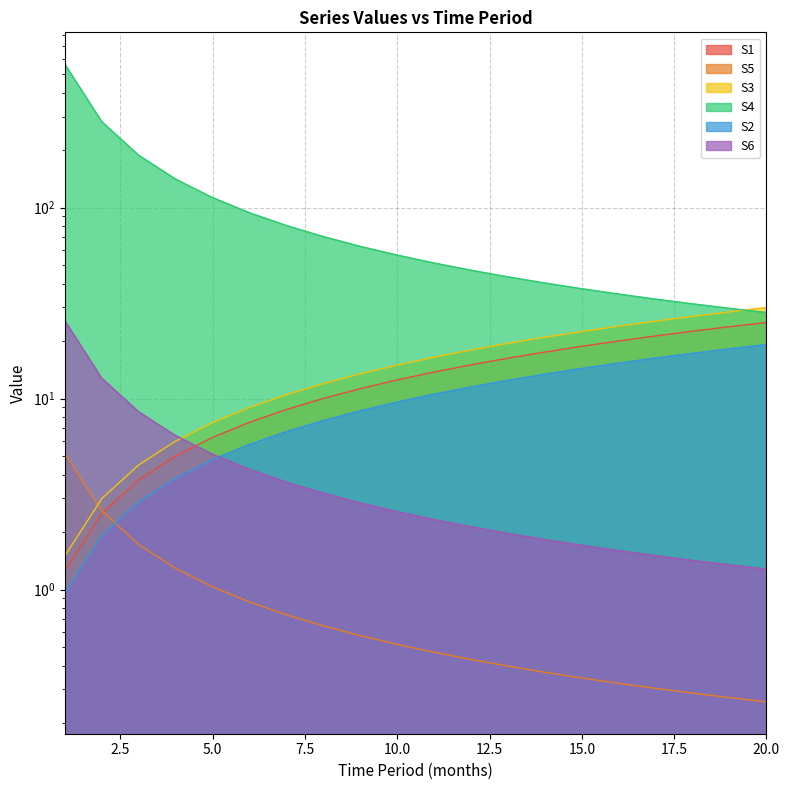

Reading left to right, what are all the values shown in this chart?

S1: 1.3	2.5	3.8	5.0	6.3	7.5	8.8	10.0	11.3	12.5	13.8	15.0	16.3	17.5	18.8	20.0	21.3	22.5	23.8	25.0
S5: 5.2	2.6	1.7	1.3	1.0	0.9	0.7	0.6	0.6	0.5	0.5	0.4	0.4	0.4	0.3	0.3	0.3	0.3	0.3	0.3
S3: 1.5	3.0	4.5	6.0	7.5	9.0	10.5	12.0	13.5	15.0	16.5	18.0	19.5	21.0	22.5	24.0	25.5	27.0	28.5	30.0
S4: 563.6	281.8	187.9	140.9	112.7	93.9	80.5	70.5	62.6	56.4	51.2	47.0	43.4	40.3	37.6	35.2	33.2	31.3	29.7	28.2
S2: 1.0	1.9	2.9	3.8	4.8	5.8	6.7	7.7	8.6	9.6	10.5	11.5	12.5	13.4	14.4	15.3	16.3	17.3	18.2	19.2
S6: 25.6	12.8	8.5	6.4	5.1	4.3	3.7	3.2	2.8	2.6	2.3	2.1	2.0	1.8	1.7	1.6	1.5	1.4	1.3	1.3